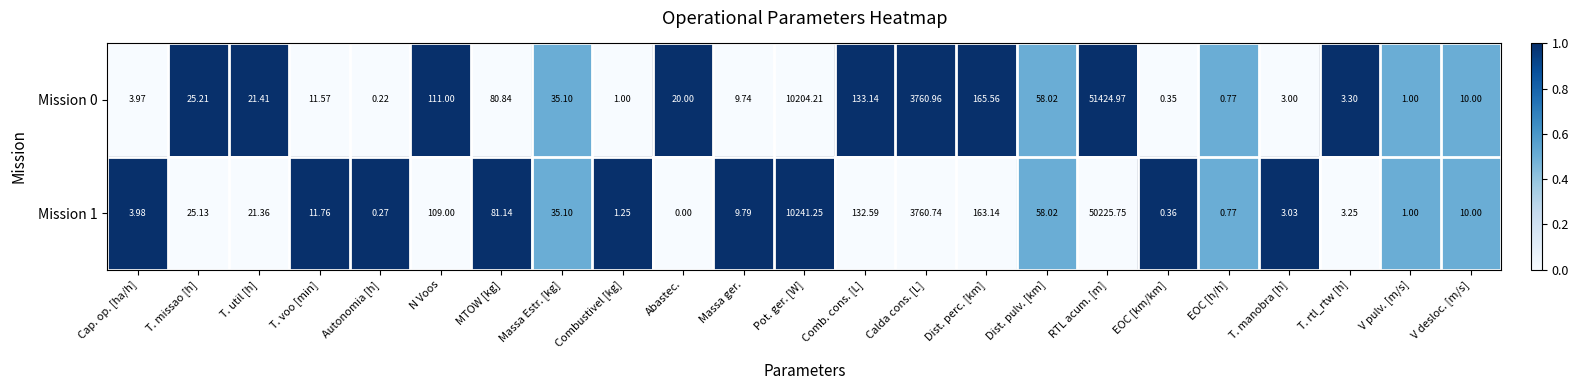

At which category is the sum across all series the highest?

RTL acum. [m]